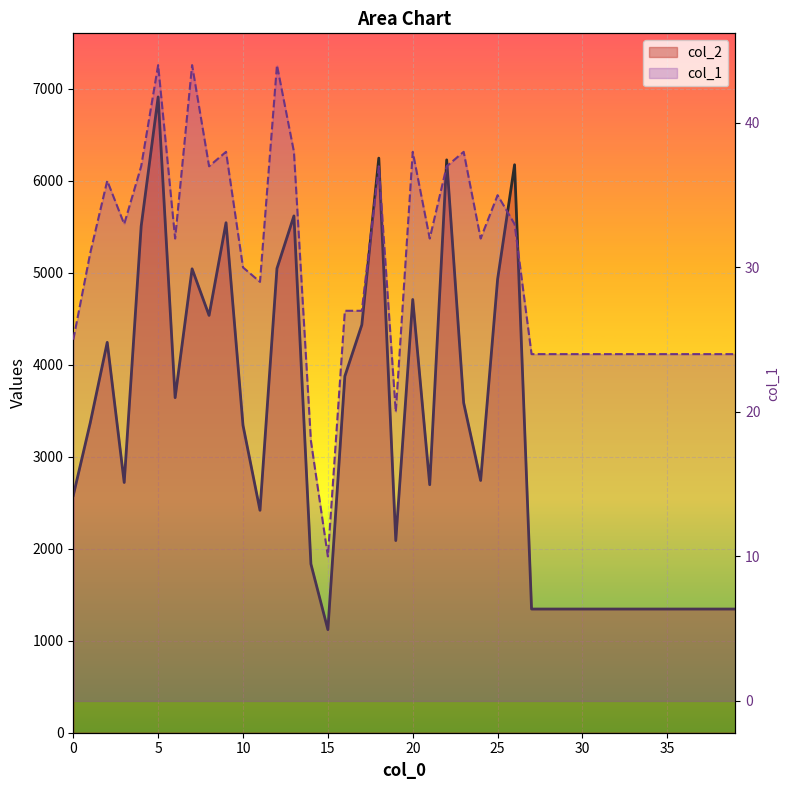

At which category is the sum across all series the highest?

5